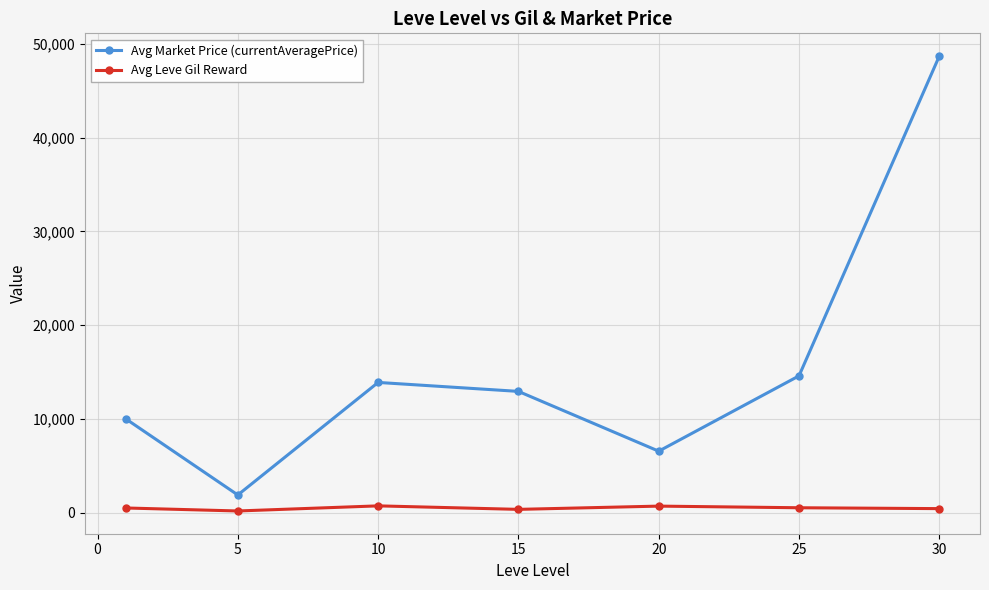

What is the sum of all Avg Market Price (currentAveragePrice) values?

108644.3